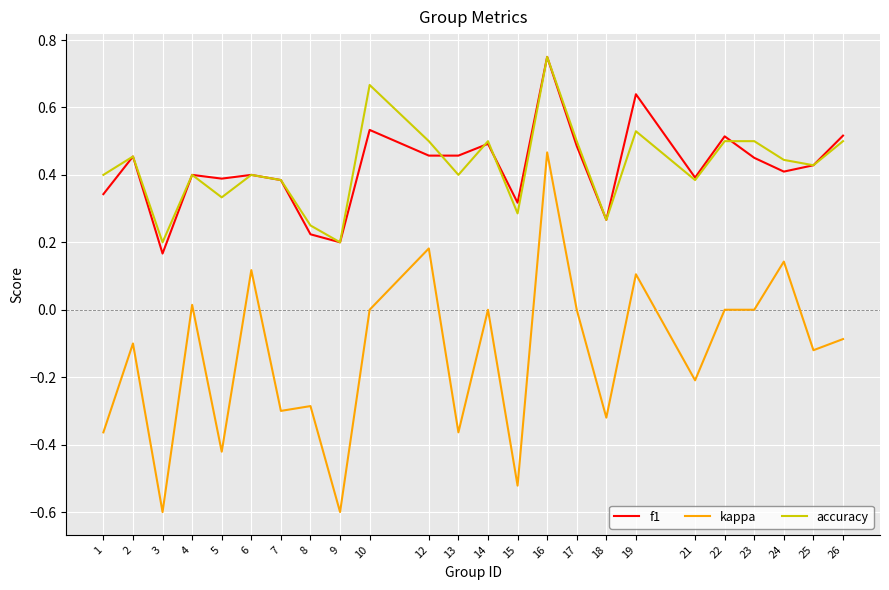

What is the sum of the f1 values at 2 and 13?

0.9